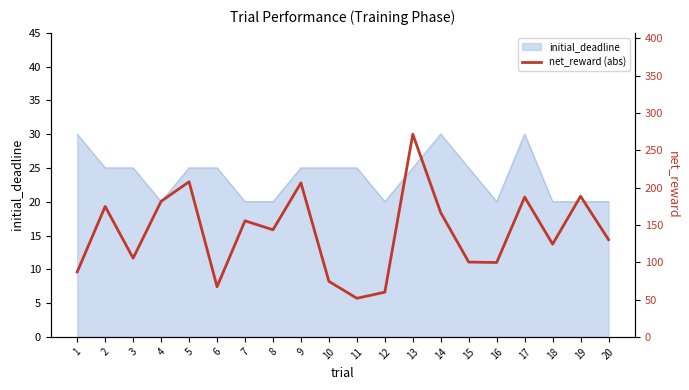

Does the chart have visible grid lines?

No